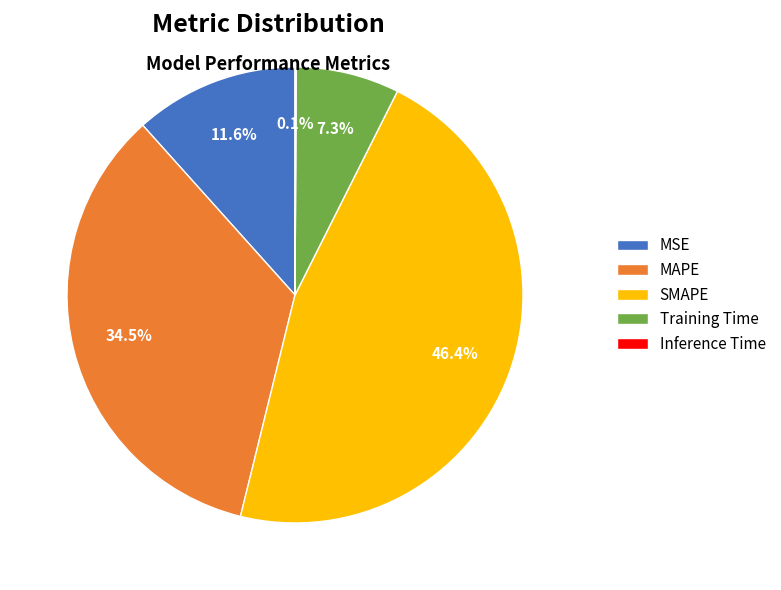

Is the sum of Training Time and MSE greater than half?

No